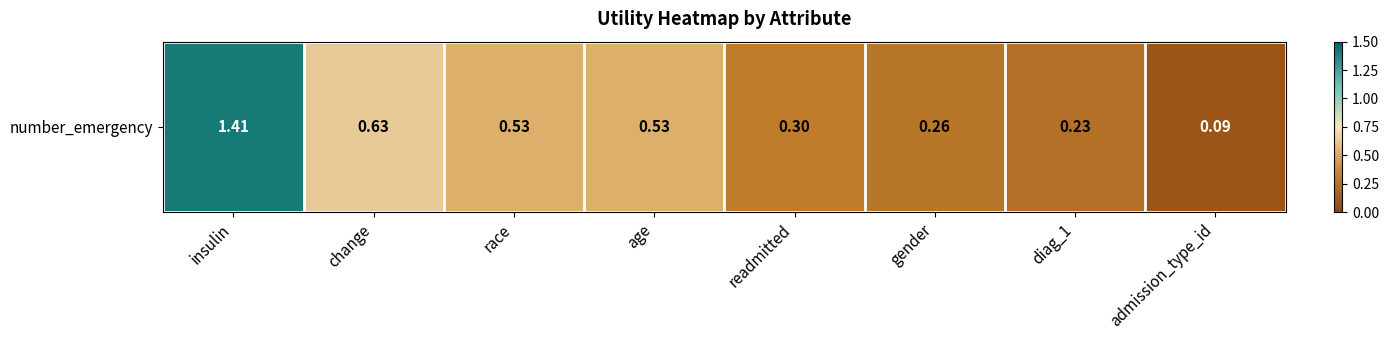

At which label is the value closest to 0?

admission_type_id